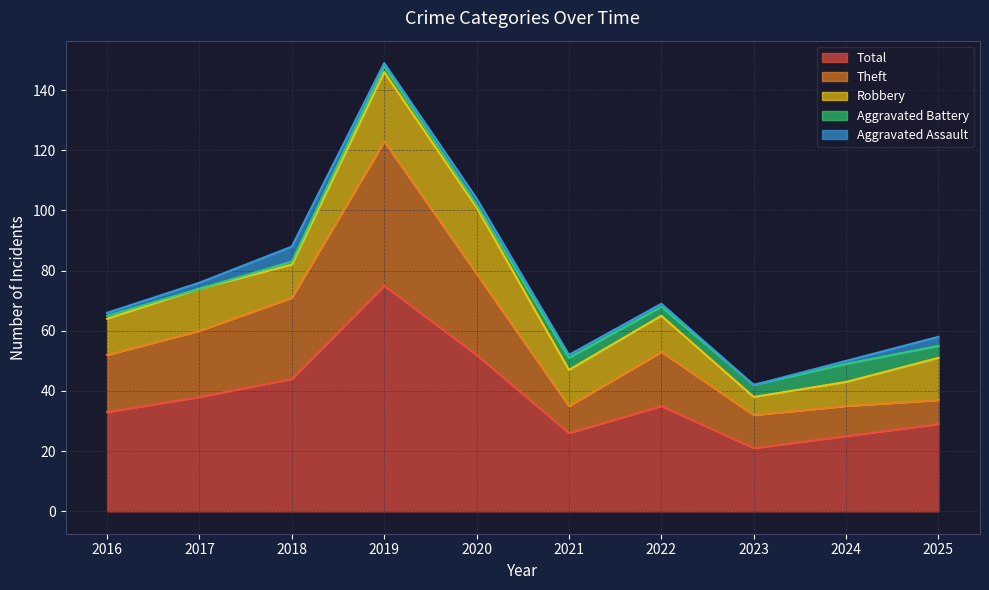

Reading right to left, extract all data points from this chart.

Aggravated Assault: 2025=3	2024=1	2023=0	2022=1	2021=1	2020=2	2019=1	2018=5	2017=2	2016=1
Aggravated Battery: 2025=4	2024=6	2023=4	2022=3	2021=4	2020=1	2019=2	2018=1	2017=0	2016=1
Robbery: 2025=14	2024=8	2023=6	2022=12	2021=12	2020=22	2019=23	2018=11	2017=14	2016=12
Theft: 2025=8	2024=10	2023=11	2022=18	2021=9	2020=27	2019=48	2018=27	2017=22	2016=19
Total: 2025=29	2024=25	2023=21	2022=35	2021=26	2020=52	2019=75	2018=44	2017=38	2016=33